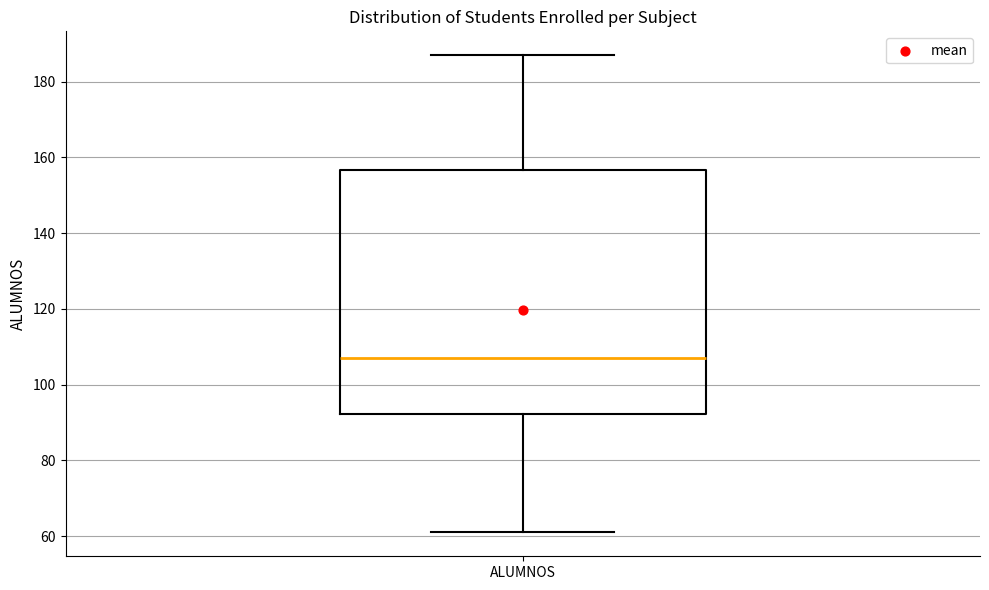

Where does the median line of the box for ALUMNOS sit on the y-axis? The values are not printed on the chart, so give them approximately, as read against the axis.

108